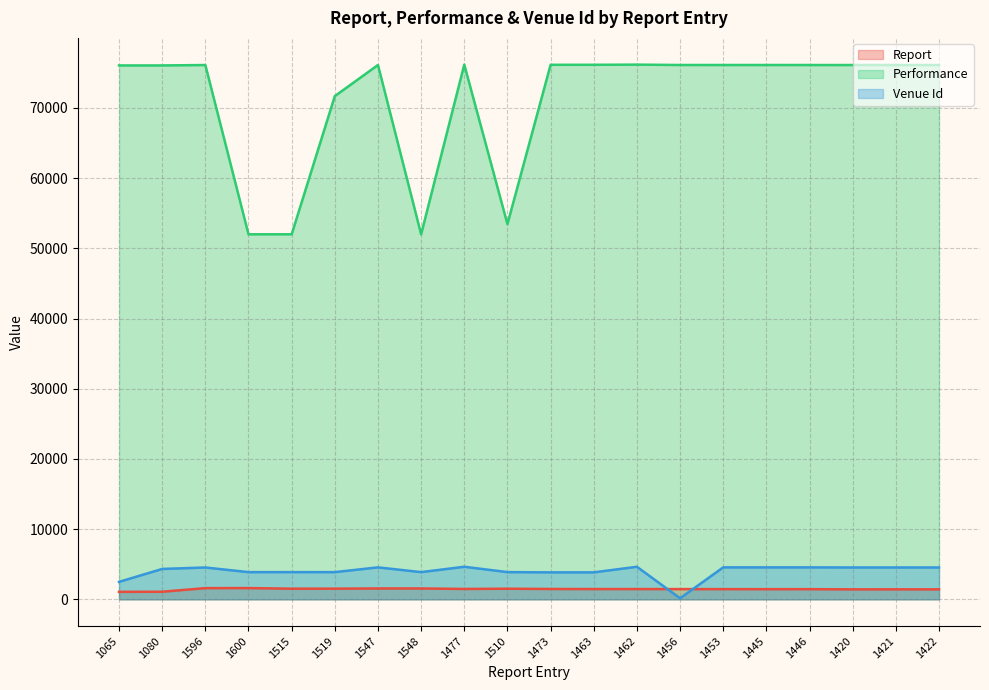

At which label does Performance reach its minimum?

1515